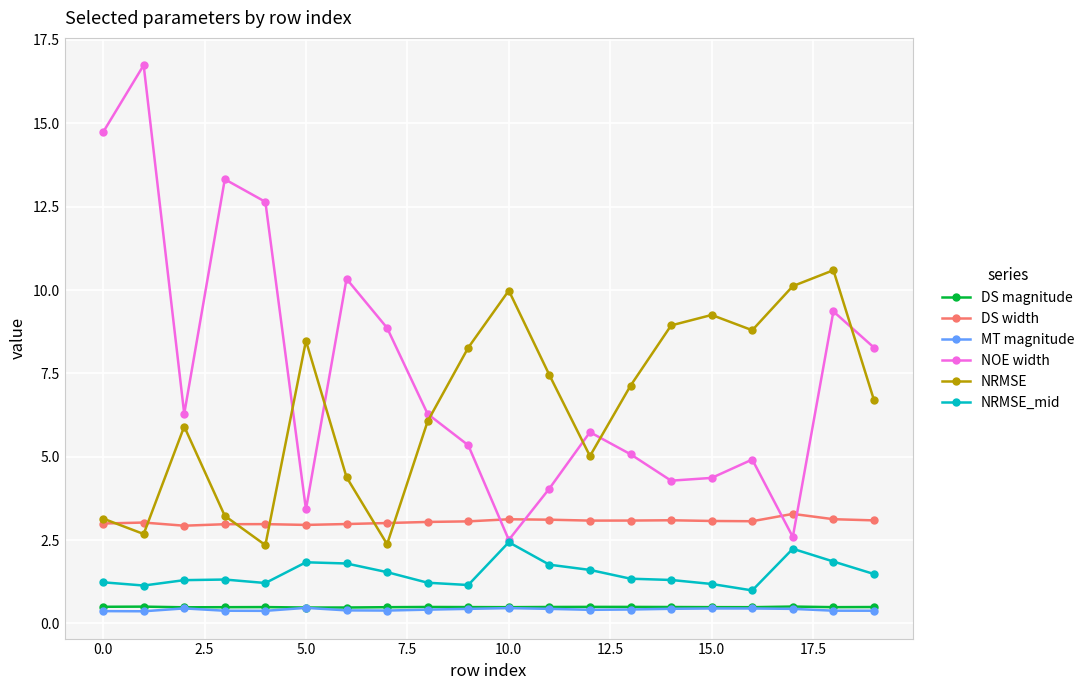

Which series has the largest total across all categories?

NOE width